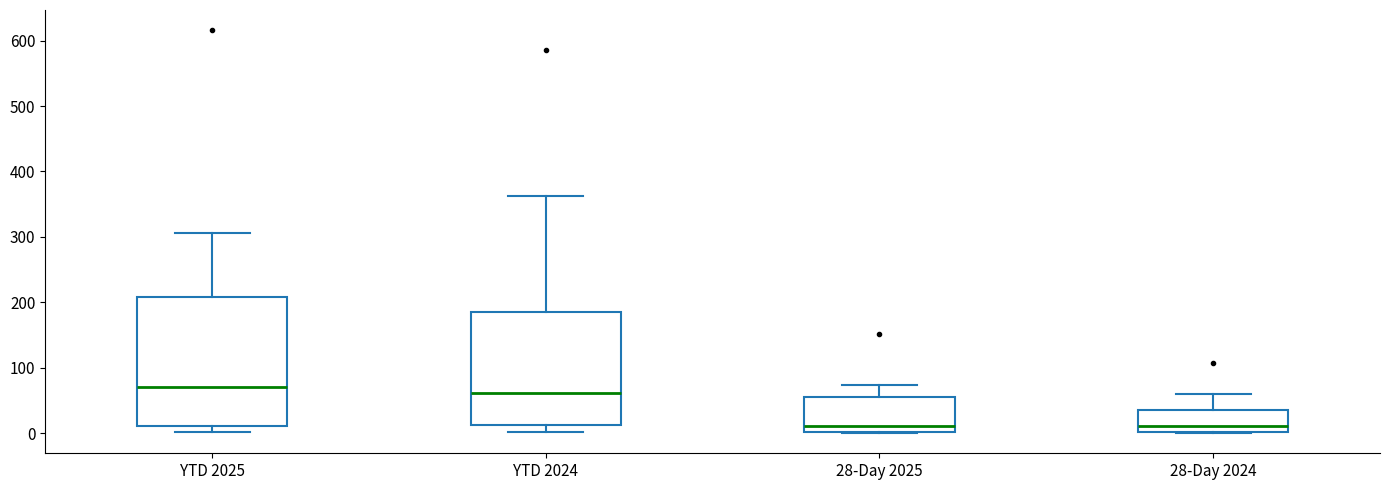

Where is the lower edge of the box for YTD 2024 on the y-axis? The values are not printed on the chart, so give them approximately, as read against the axis.

10